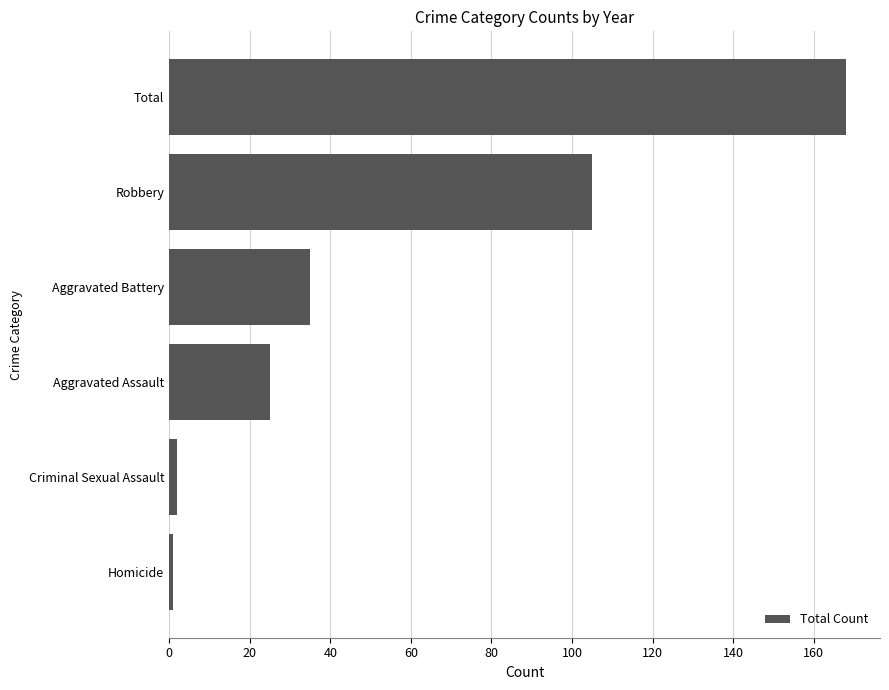

What is the difference between the maximum and second lowest values?

166